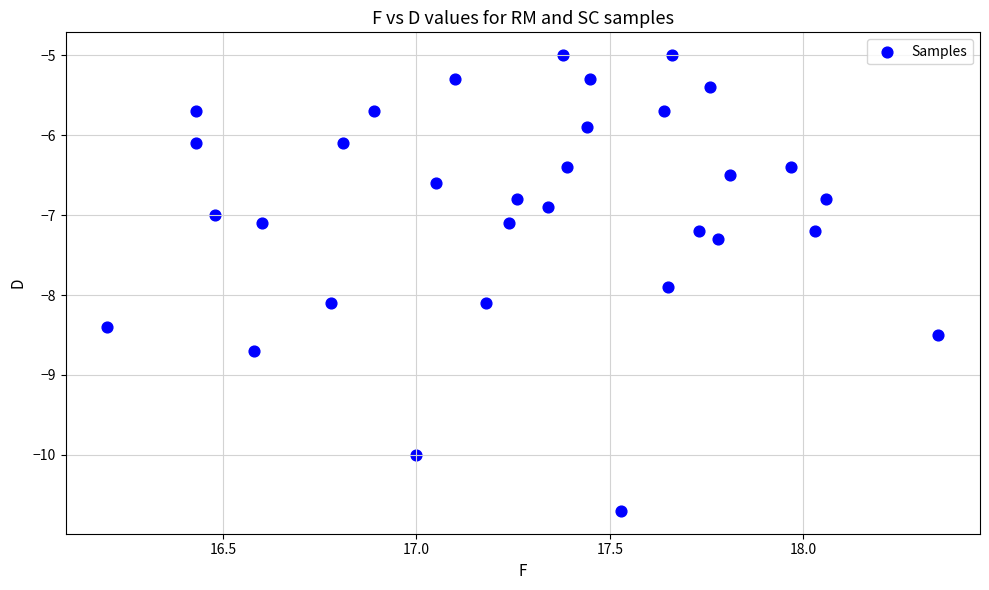

What is the range of X values (max minus min)?

2.2